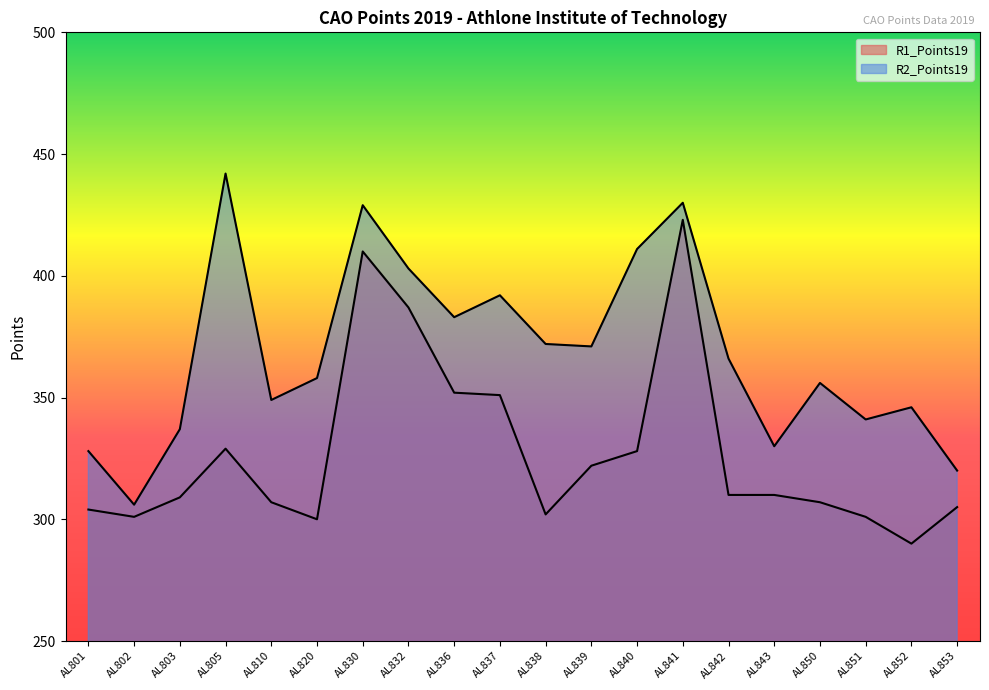

True or false: R1_Points19 and R2_Points19 intersect in this chart.

False